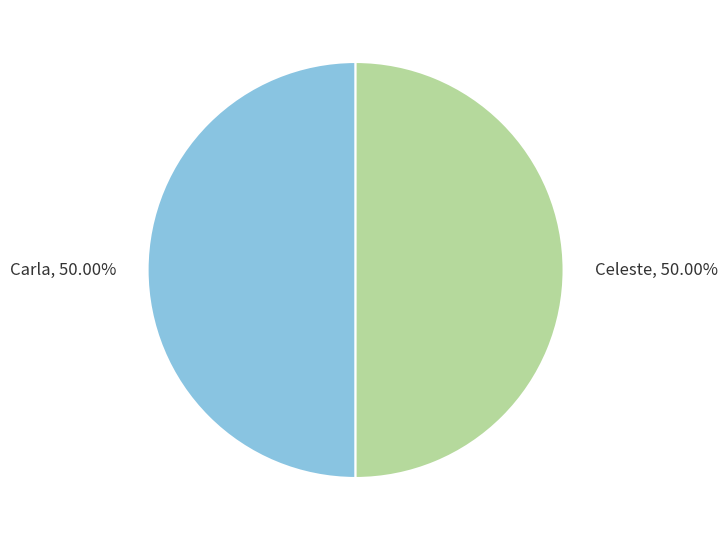

The Carla slice represents 61% of the pie. True or false?

False